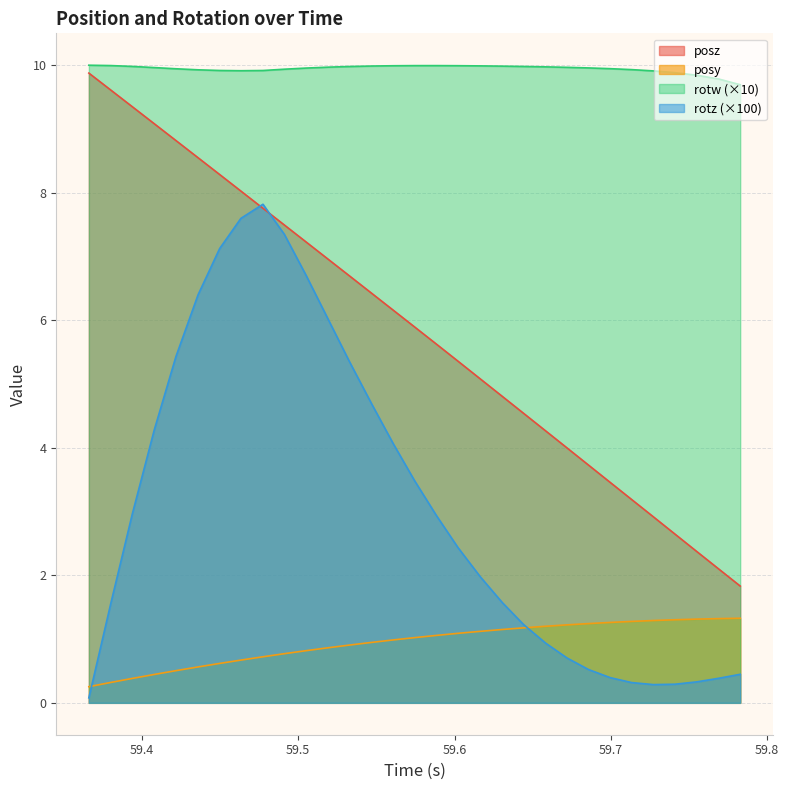

Which series has the largest total across all categories?

rotw (×10)